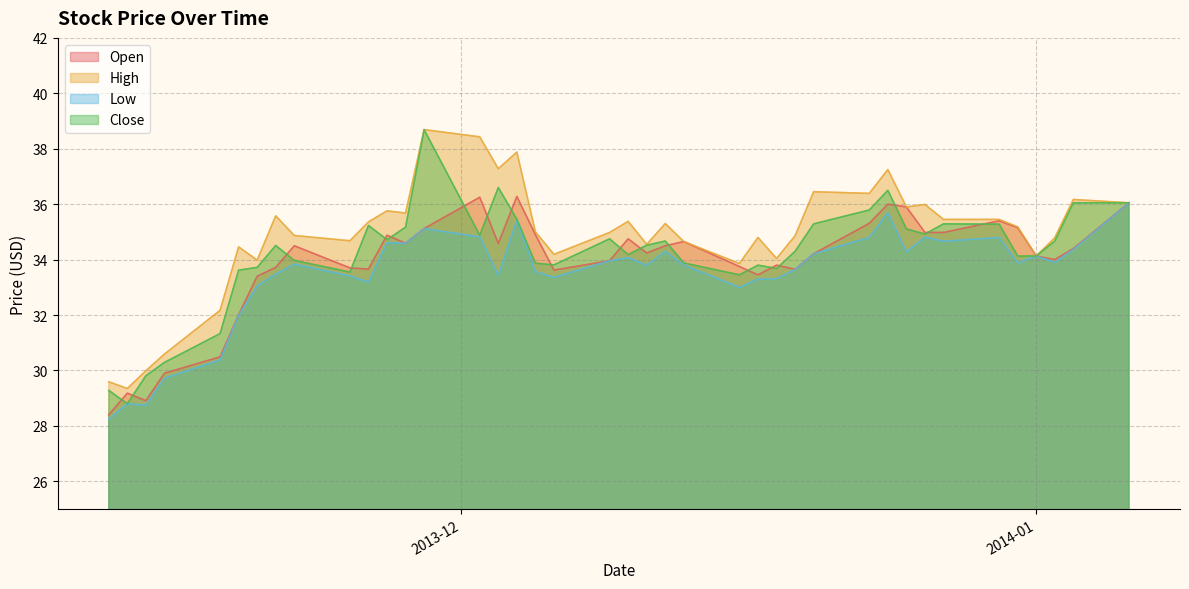

What is the spread (max minus min) of values at 2013-11-25?

1.3